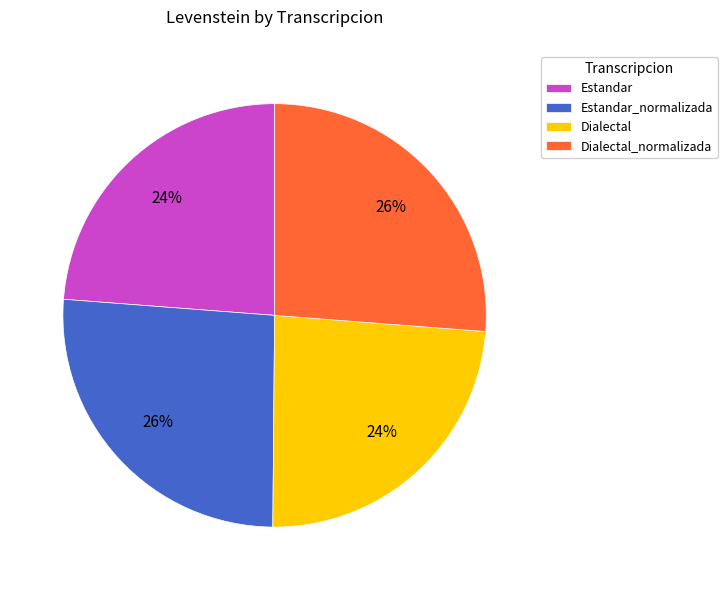

To the nearest percent, what is the average slice percentage?

25%